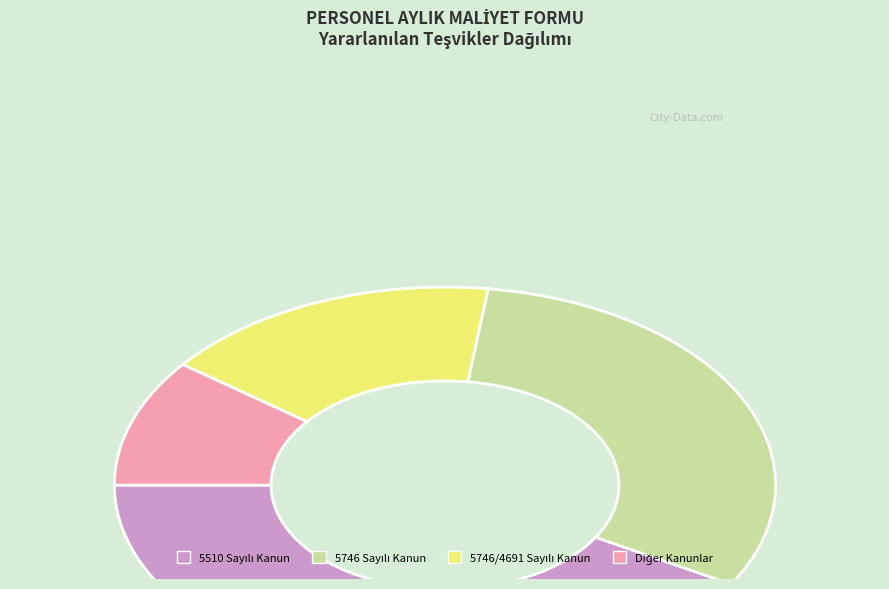

What is the largest slice in the pie chart?

5510 Sayılı Kanun